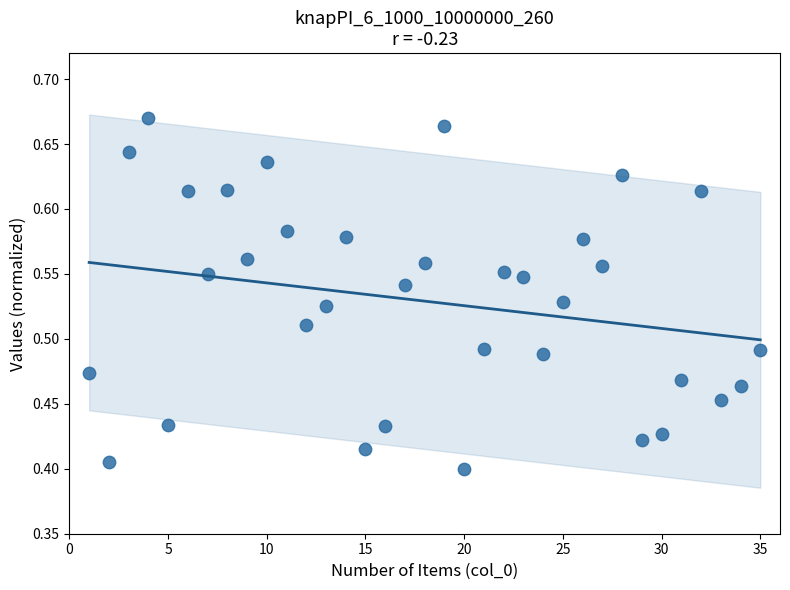

What is the range of X values (max minus min)?

34.0